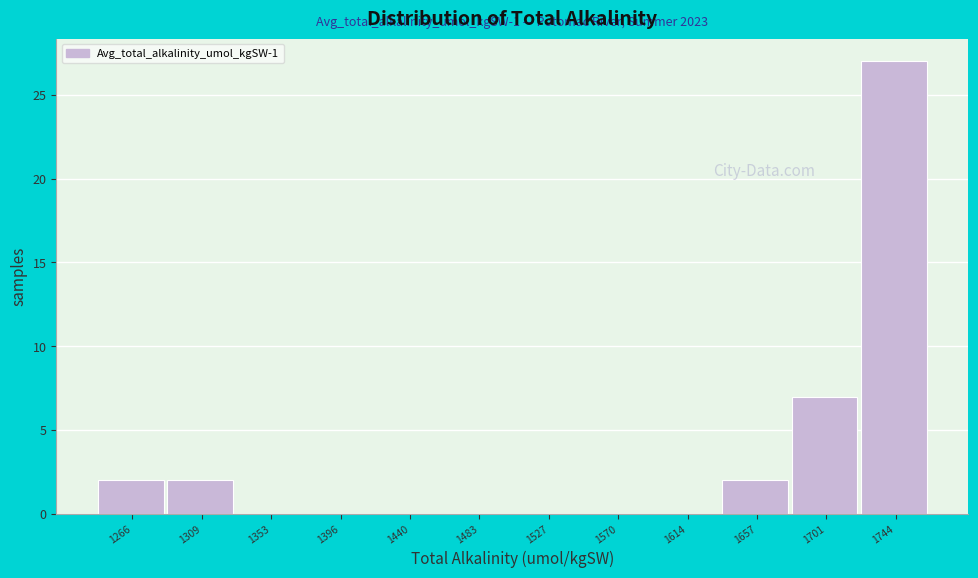

Reading right to left, extract all data points from this chart.

1744=27	1701=7	1657=2	1614=0	1570=0	1527=0	1483=0	1440=0	1396=0	1353=0	1309=2	1266=2